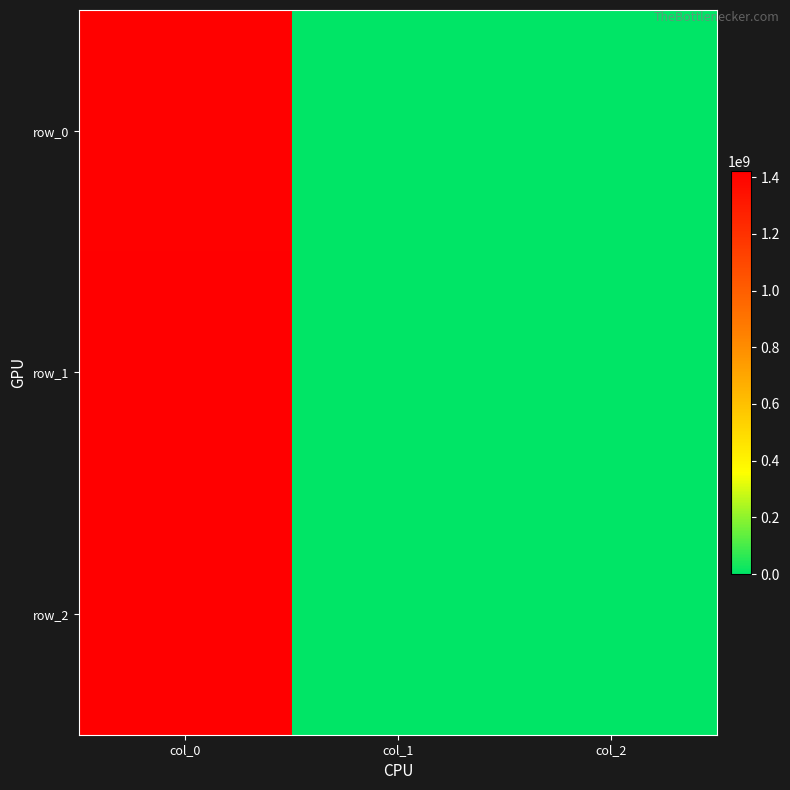

How many data points in row_2 are above 0?

1